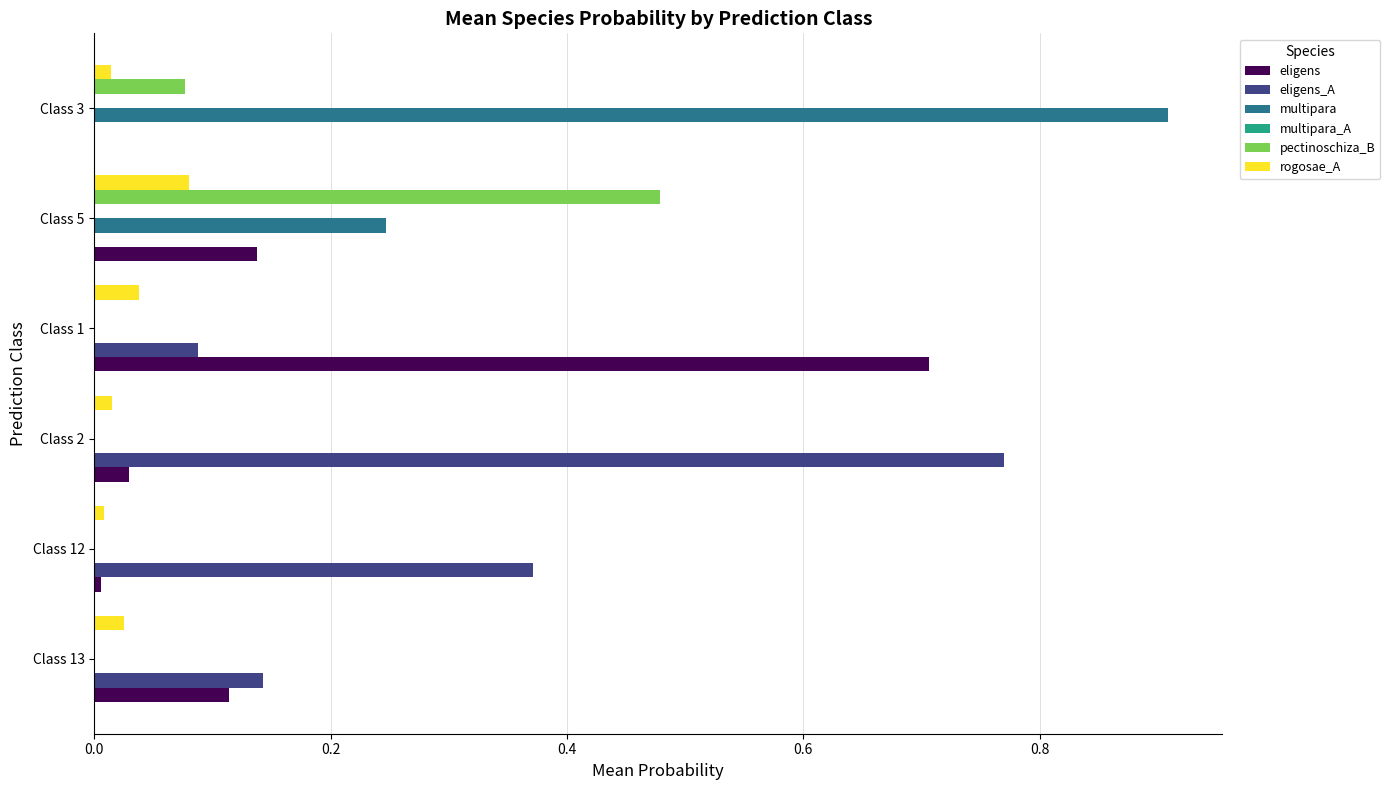

The value of rogosae_A at Class 3 is 0.0. True or false?

True